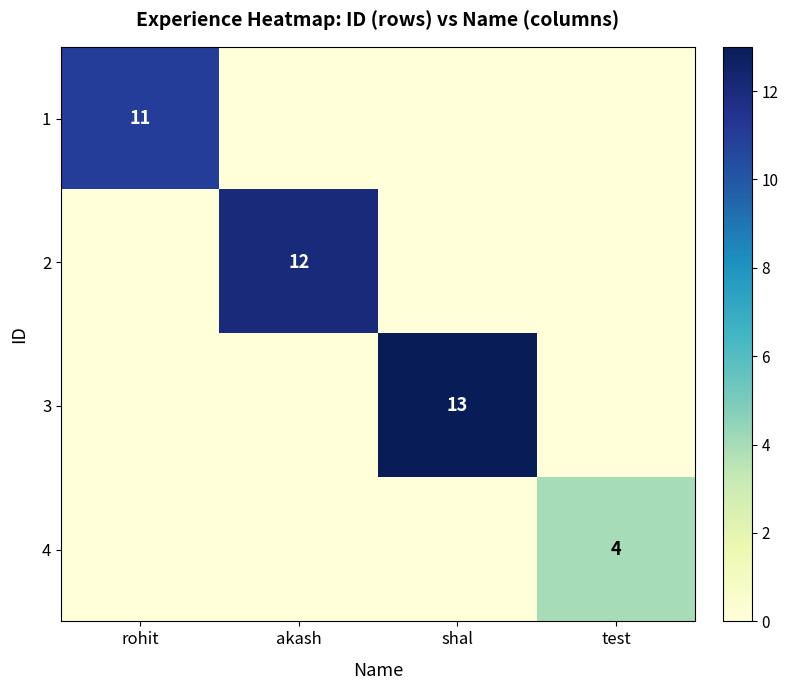

Is it true that 4 equals 4 at test?

True